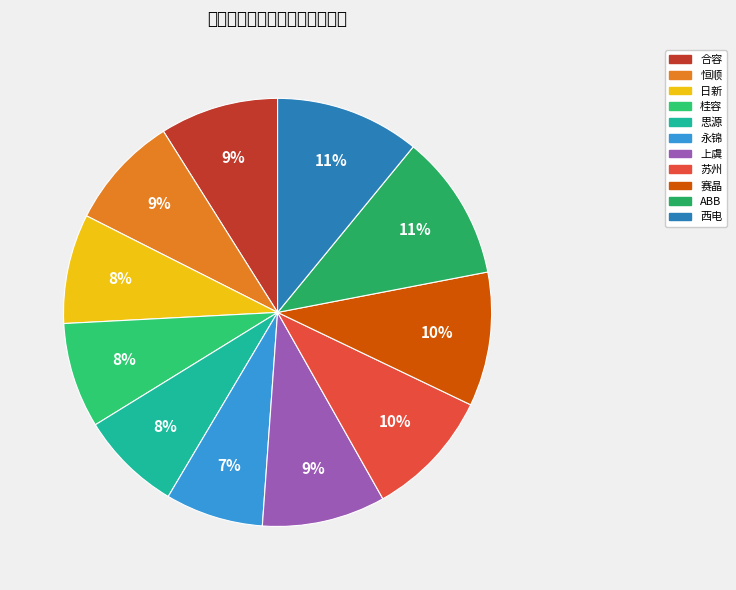

What percentage is the 桂容 slice, to the nearest percent?

8%